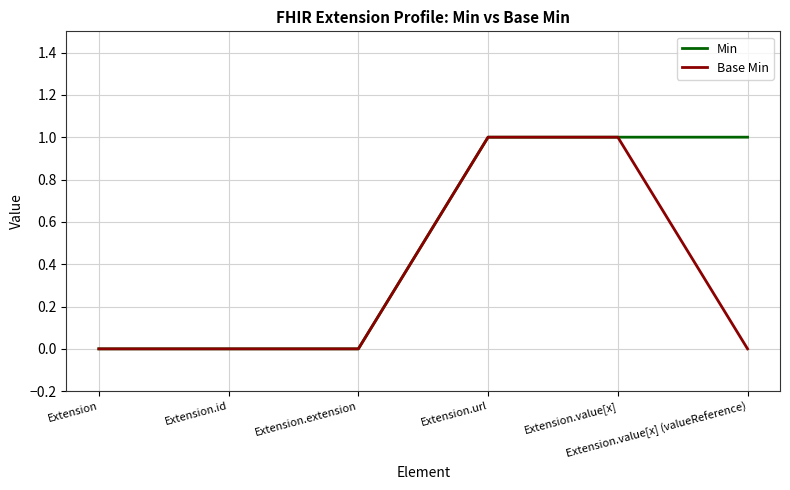

List the series in order of their overall mean, highest first.

Min, Base Min